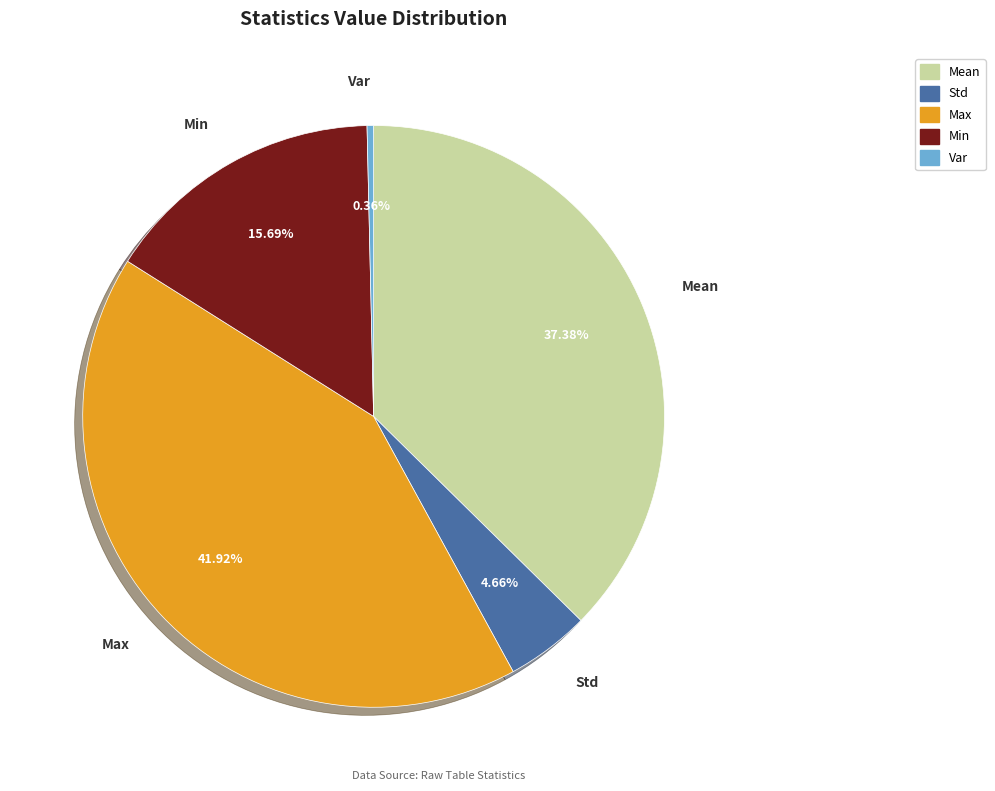

Rank the categories by value from lowest to highest.

Var, Std, Min, Mean, Max